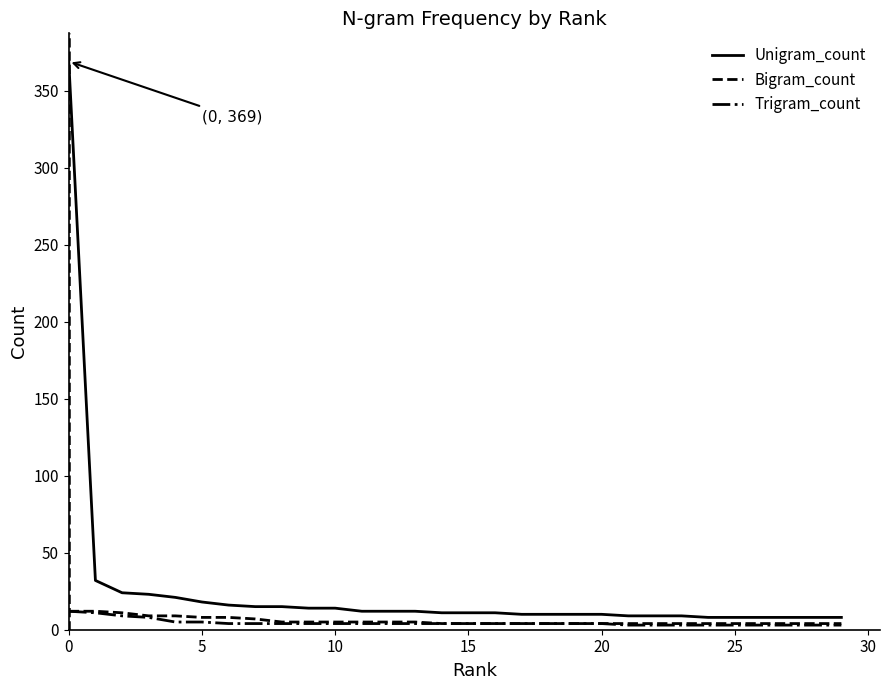

What is the lowest value of the Unigram_count series?

8